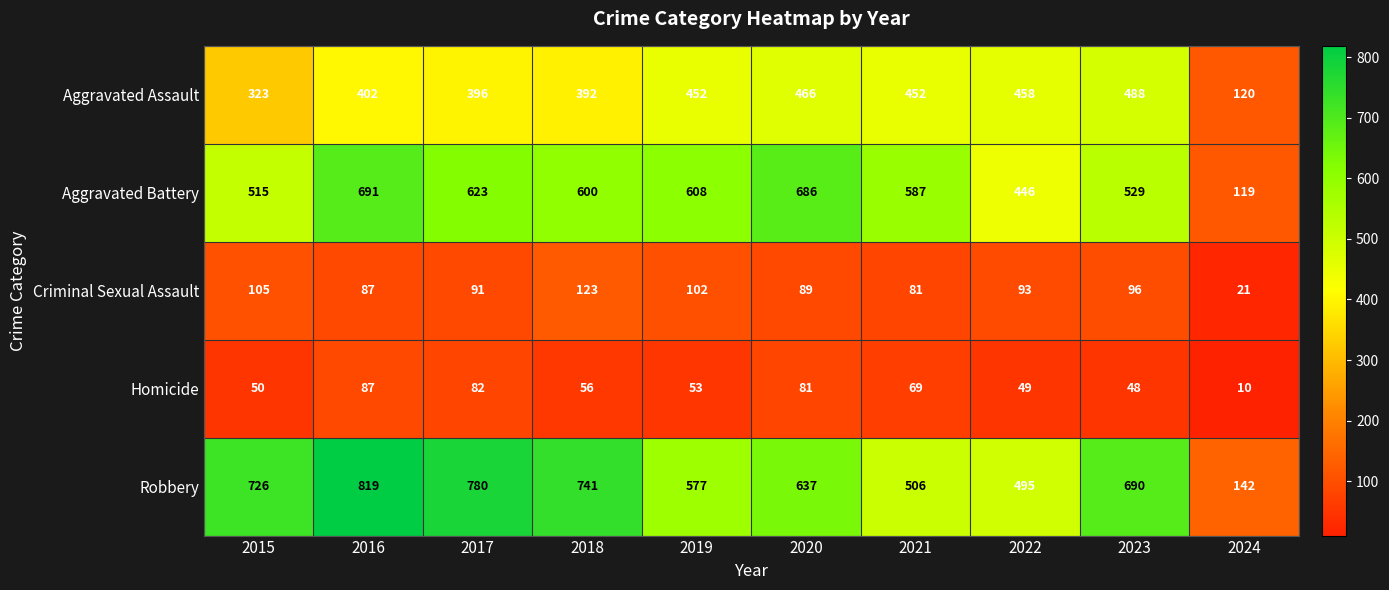

What is the sum of all Homicide values?

585